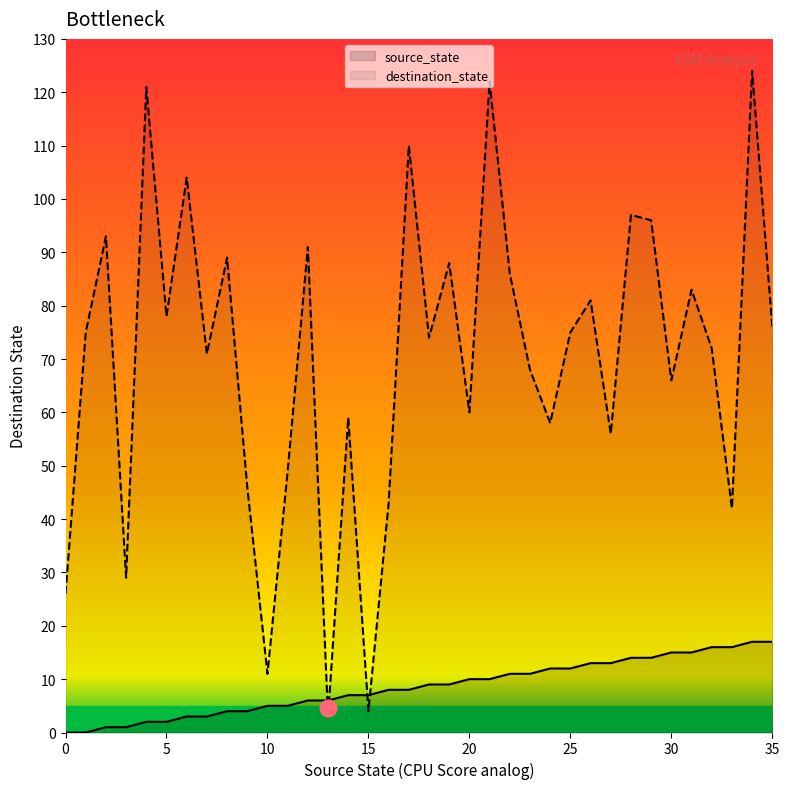

Rank the series by their average value, from highest to lowest.

destination_state, source_state